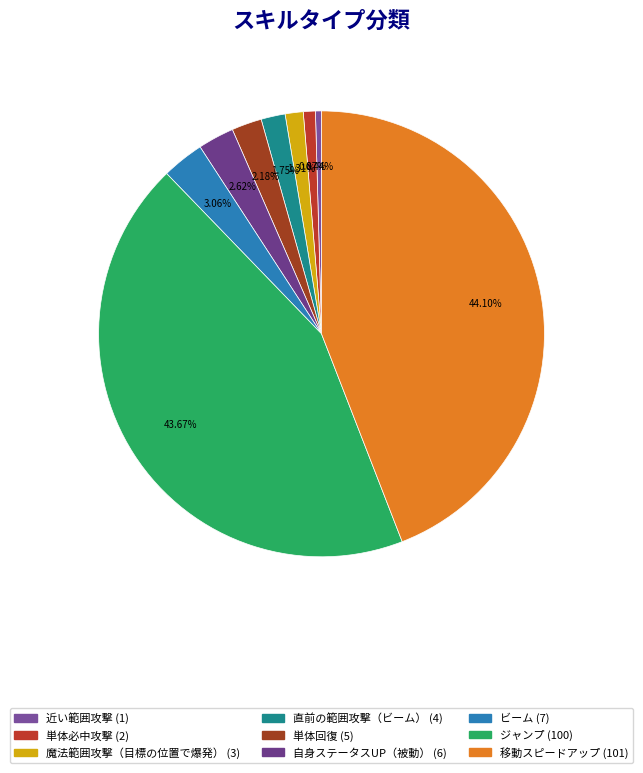

The 移動スピードアップ slice represents 44% of the pie. True or false?

True